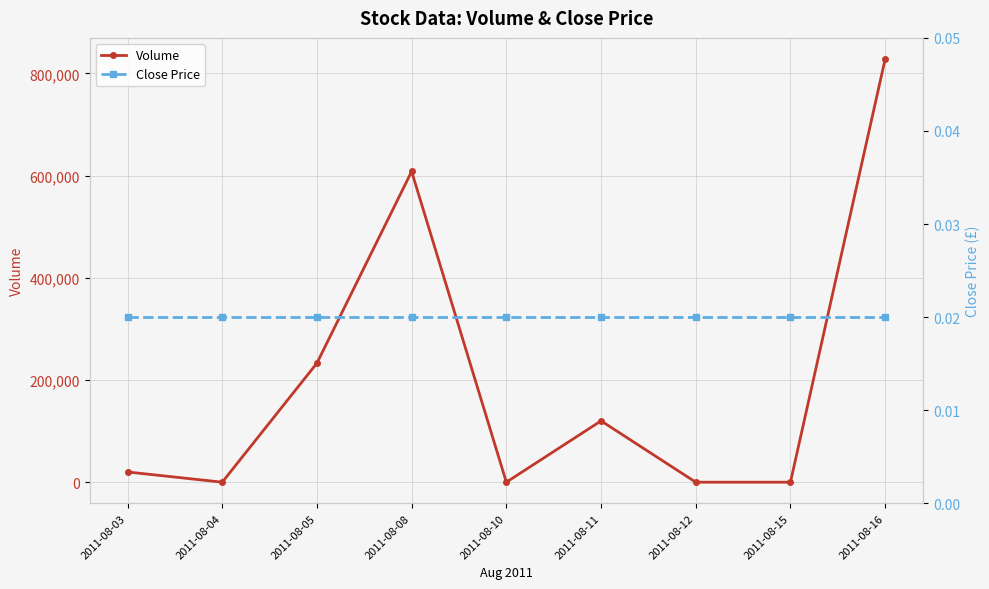

True or false: Volume has more than 1 points higher than both neighbors.

True